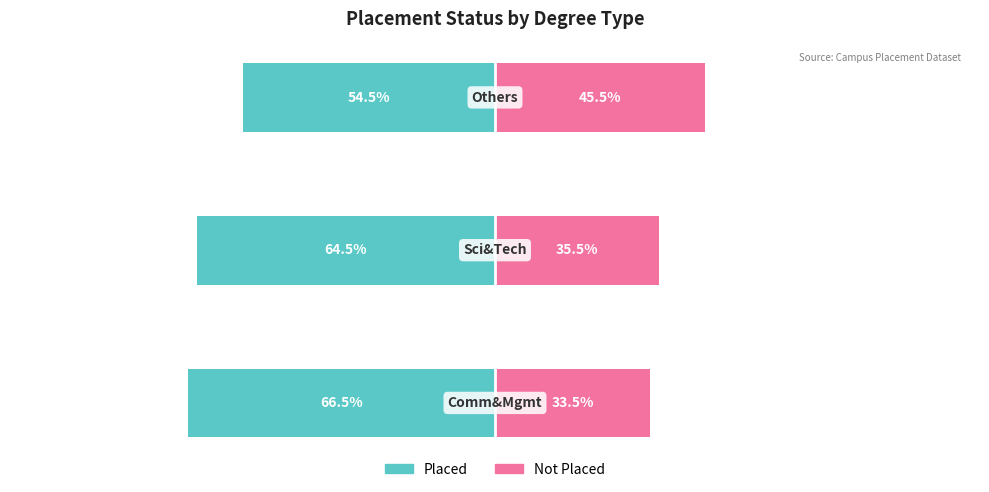

Rank the categories by Not Placed value from highest to lowest.

2, 1, 0